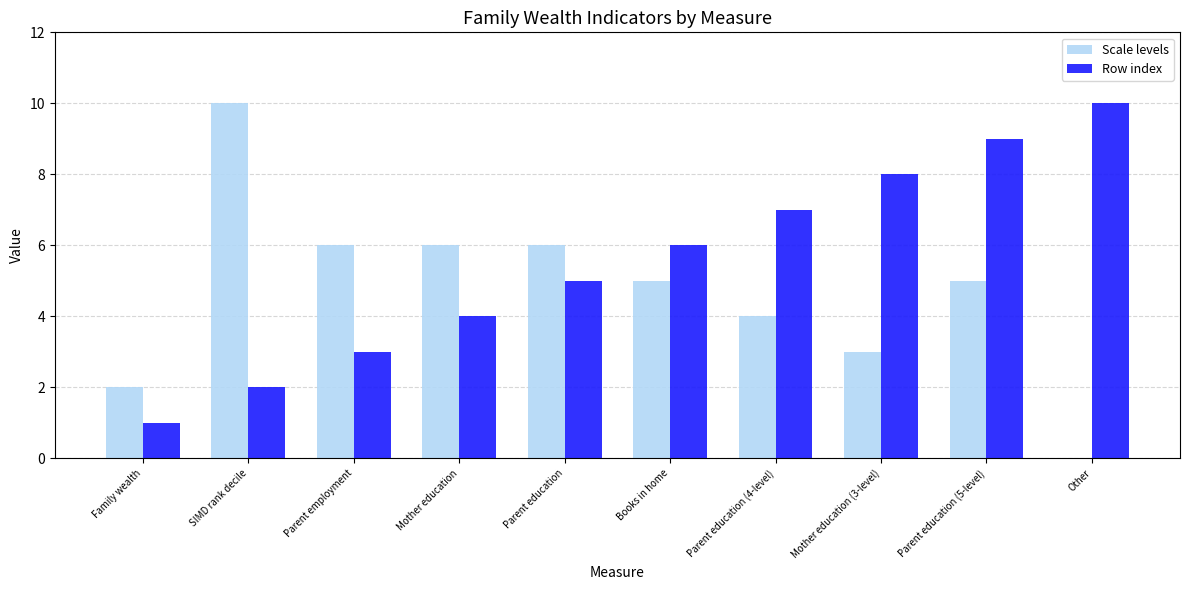

What are all the series names shown in the legend?

Scale levels, Row index